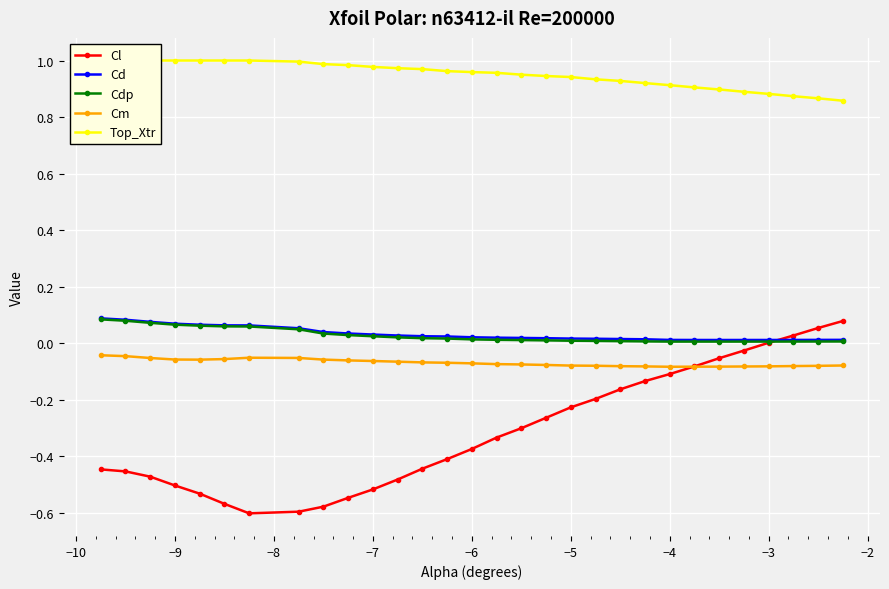

What is the value of the Cm point at the 12th from the left?

-0.1